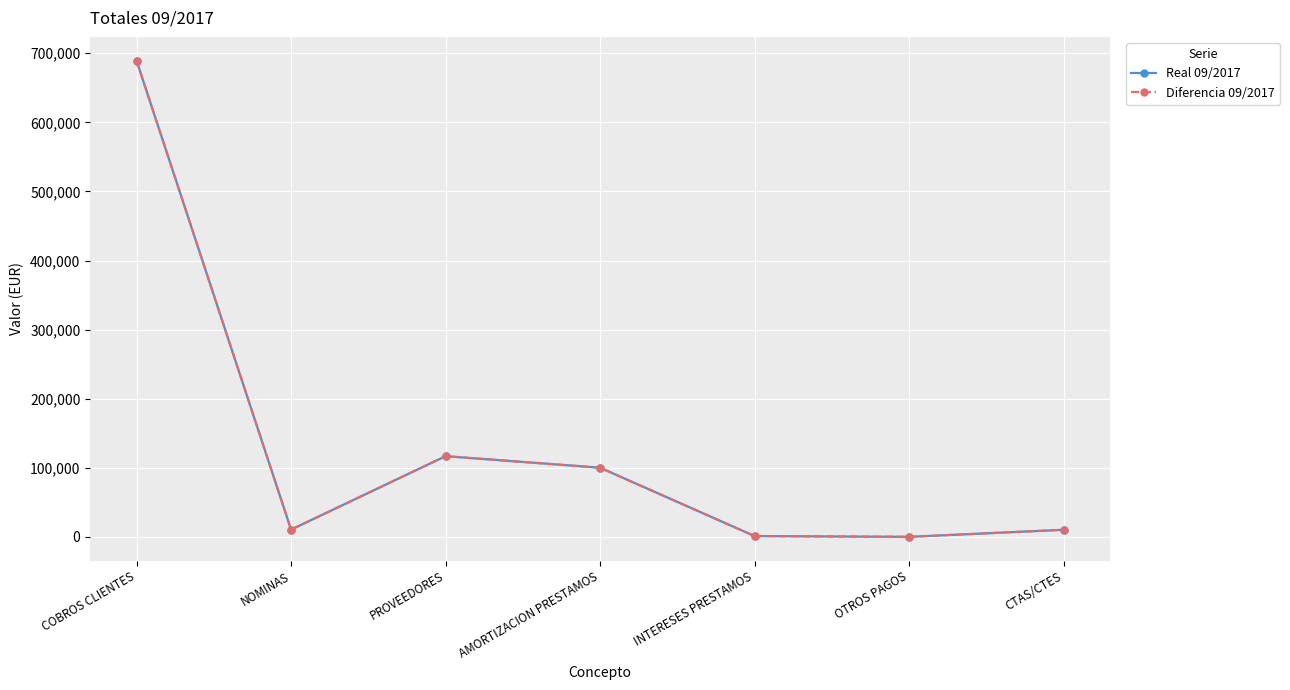

List the labels in order of Diferencia 09/2017 value, largest first.

COBROS CLIENTES, PROVEEDORES, AMORTIZACION PRESTAMOS, NOMINAS, CTAS/CTES, INTERESES PRESTAMOS, OTROS PAGOS